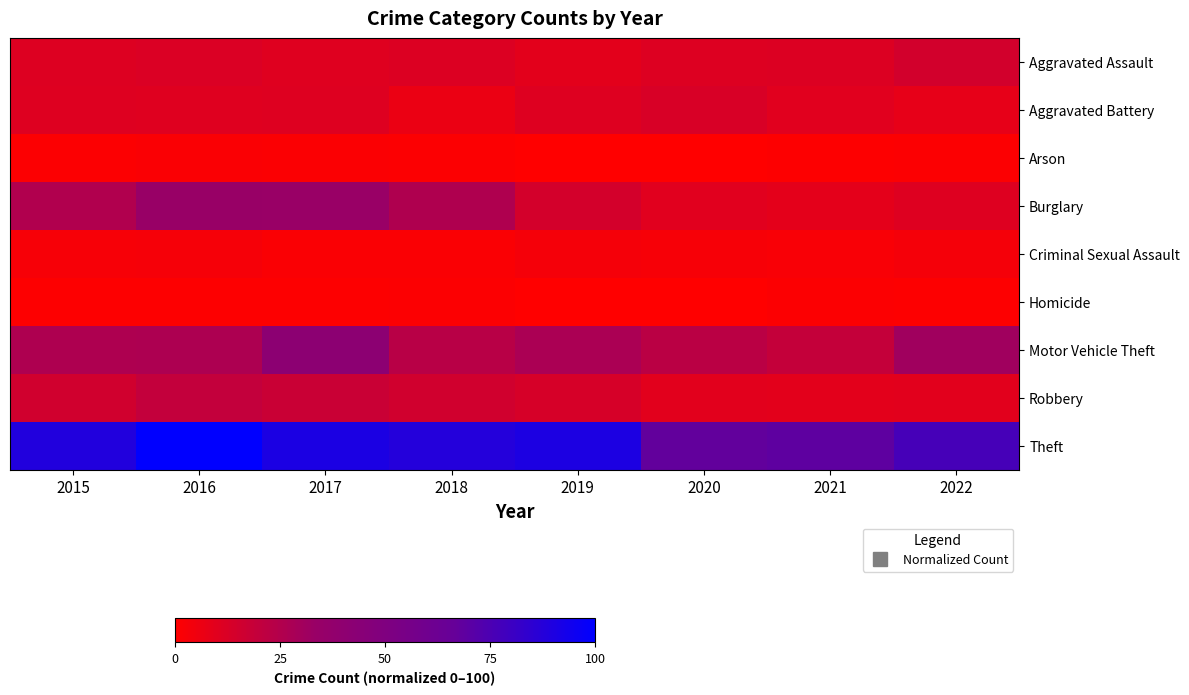

Which label corresponds to the largest value in the chart?

2016